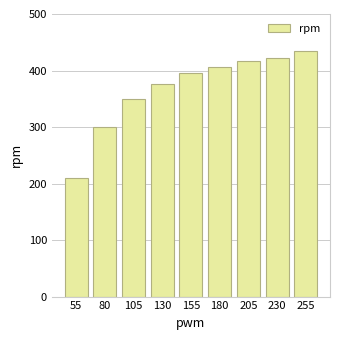

At which label is the value closest to 322?

80